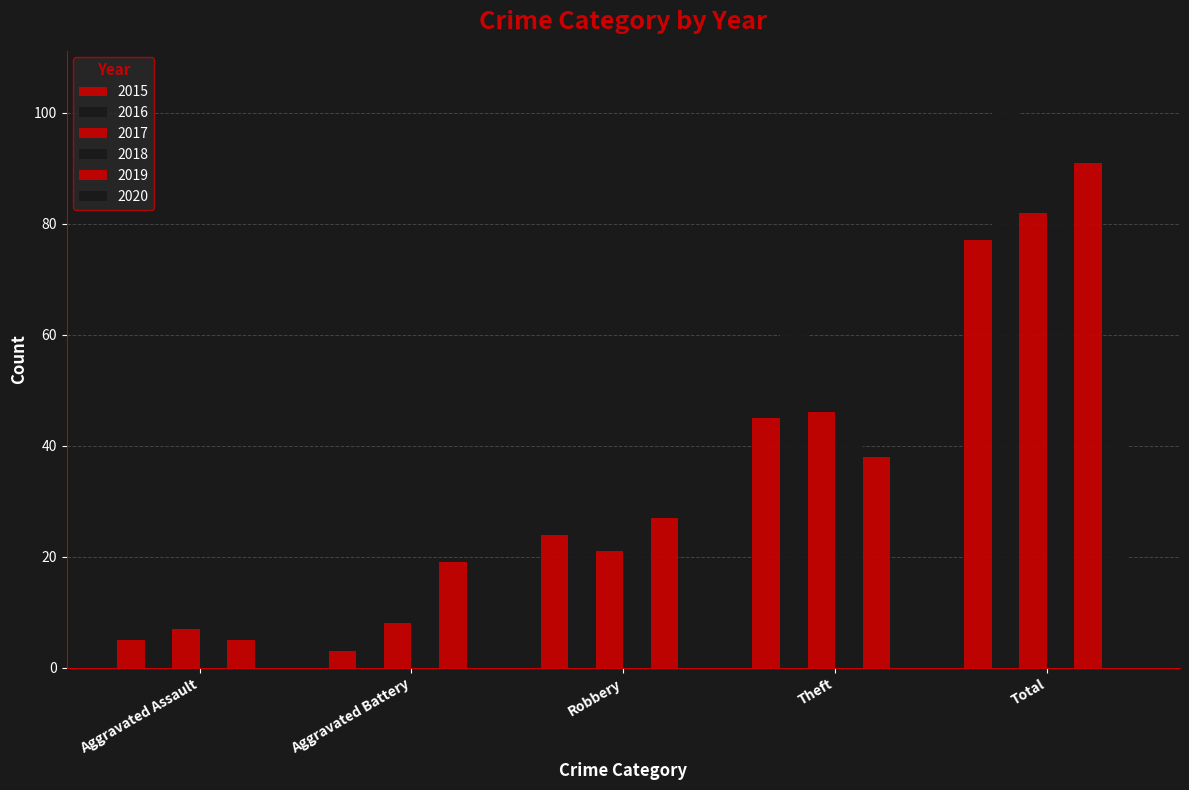

Is it true that 2017 equals 8 at Aggravated Battery?

True